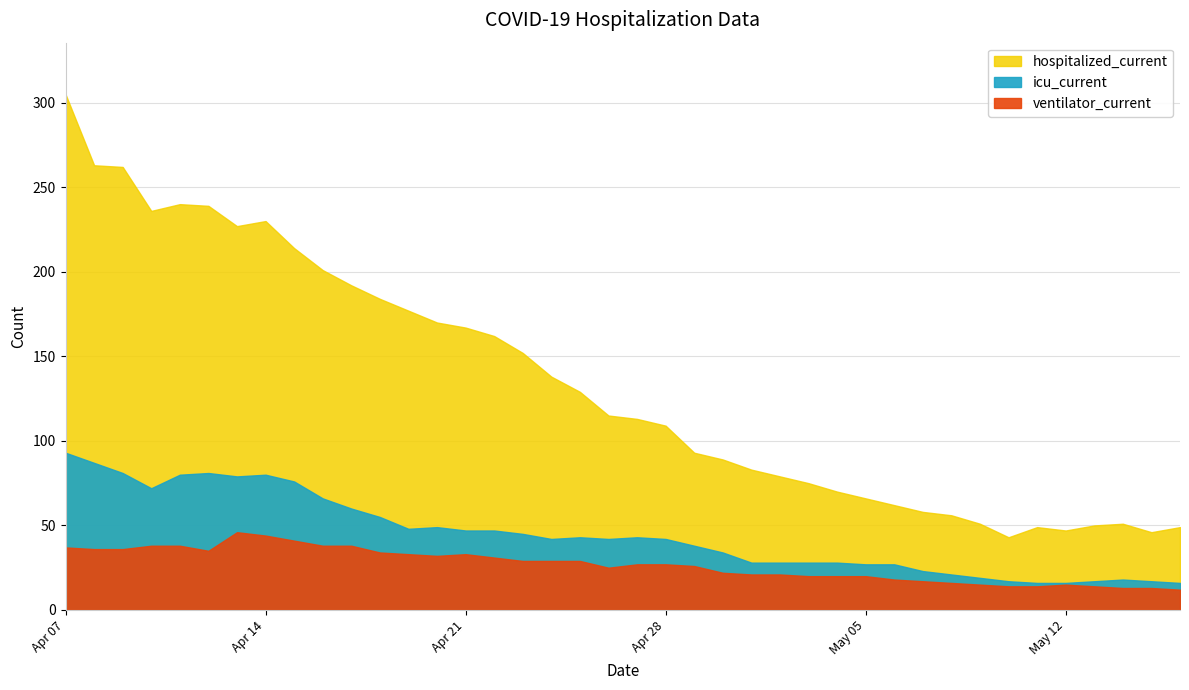

Reading left to right, extract all data points from this chart.

hospitalized_current: 305	263	262	236	240	239	227	230	214	201	192	184	177	170	167	162	152	138	129	115	113	109	93	89	83	79	75	70	66	62	58	56	51	43	49	47	50	51	46	49
icu_current: 93	87	81	72	80	81	79	80	76	66	60	55	48	49	47	47	45	42	43	42	43	42	38	34	28	28	28	28	27	27	23	21	19	17	16	16	17	18	17	16
ventilator_current: 37	36	36	38	38	35	46	44	41	38	38	34	33	32	33	31	29	29	29	25	27	27	26	22	21	21	20	20	20	18	17	16	15	14	14	15	14	13	13	12